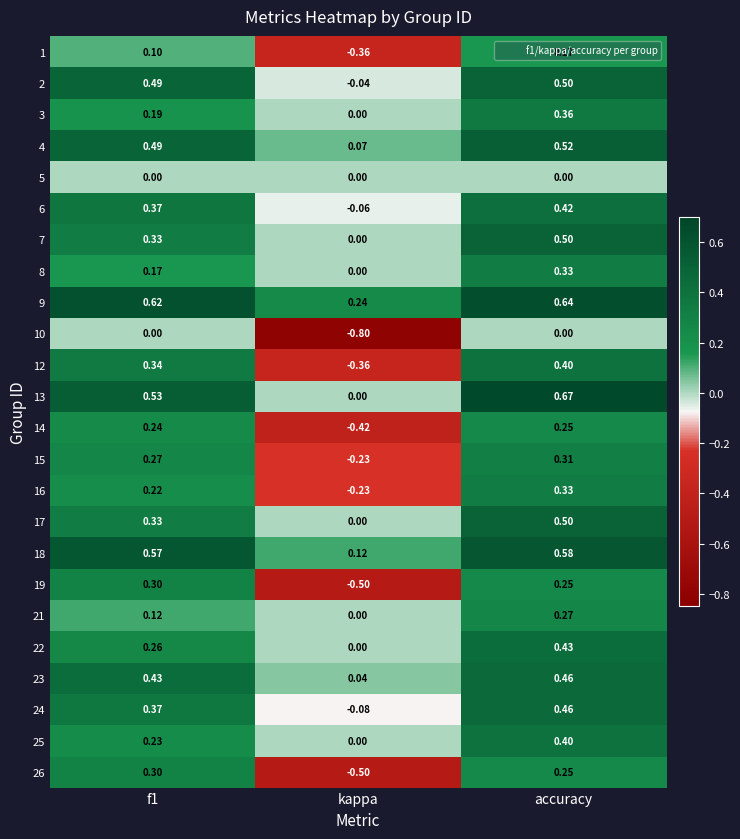

How many data points in 6 are less than 0?

1